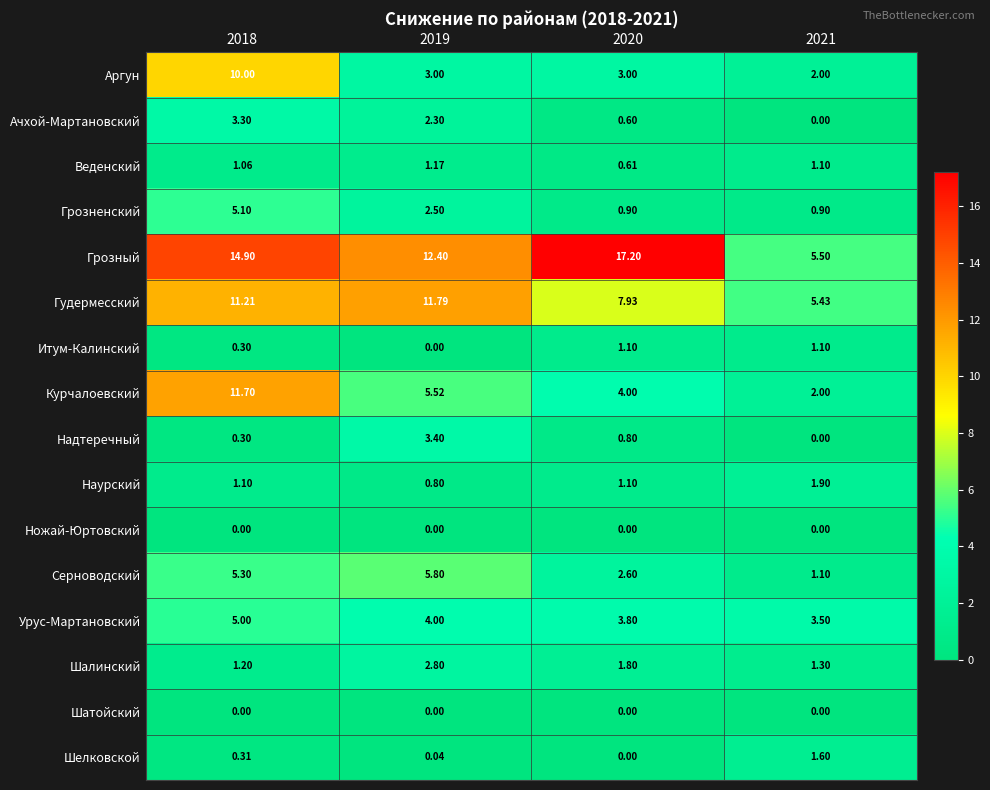

Which series has the largest total across all categories?

Грозный